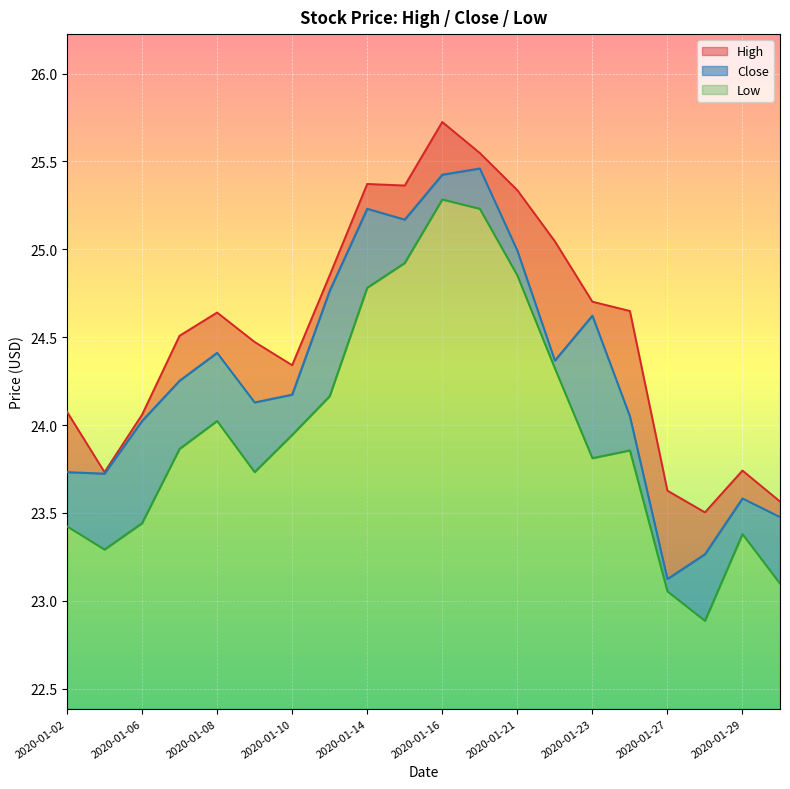

True or false: Close has more than 2 points higher than both neighbors.

True